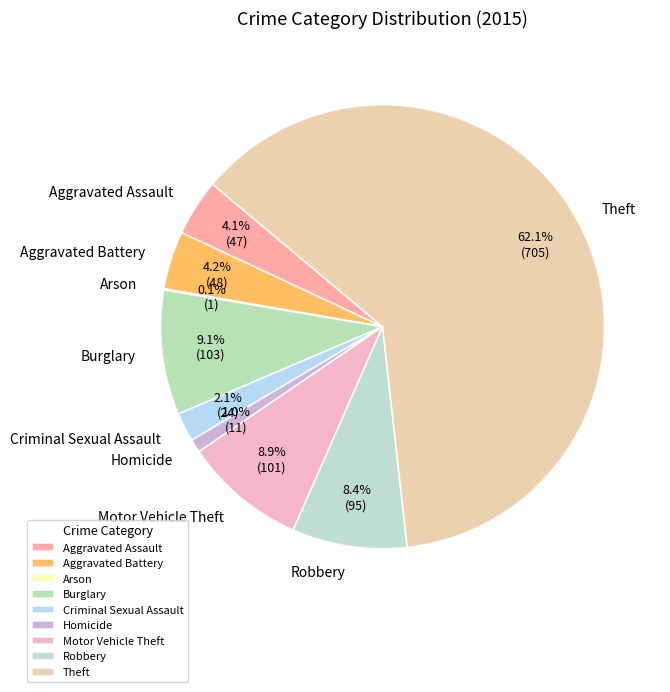

The Burglary slice represents 9% of the pie. True or false?

True